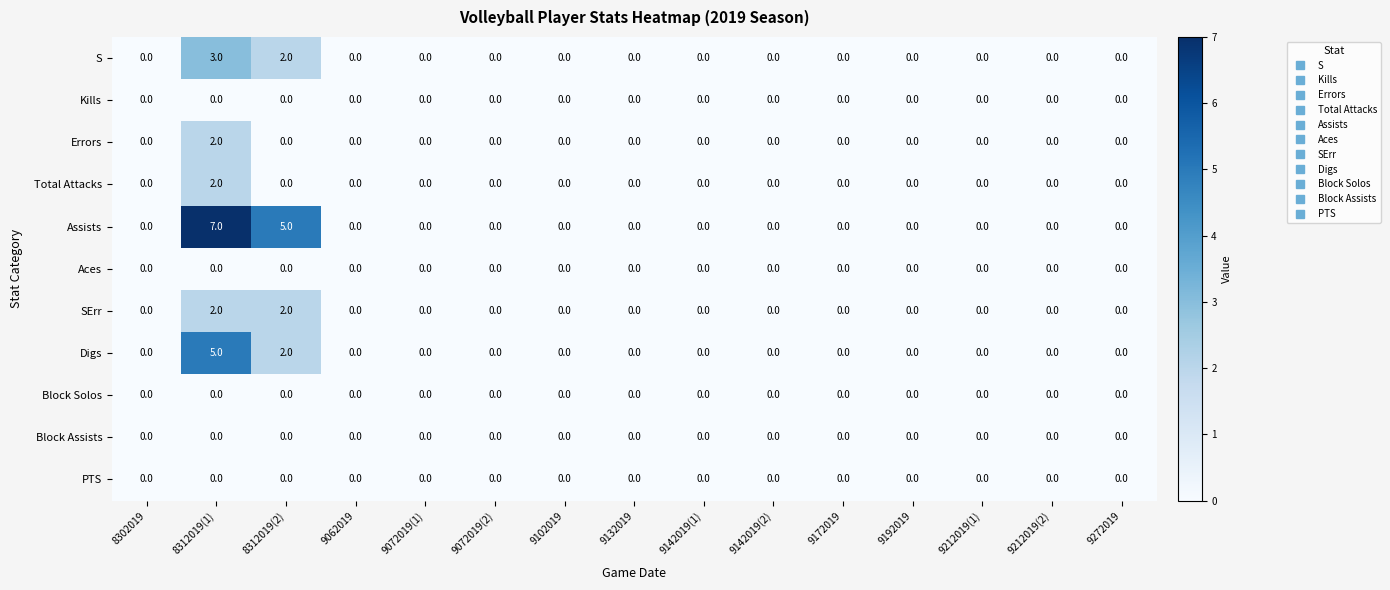

Which series has the widest spread of values?

Assists